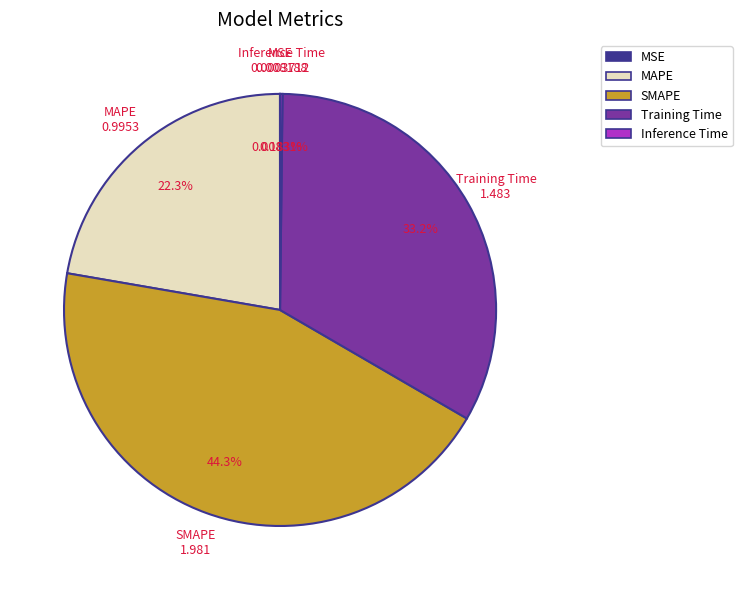

Which slice is the largest?

SMAPE